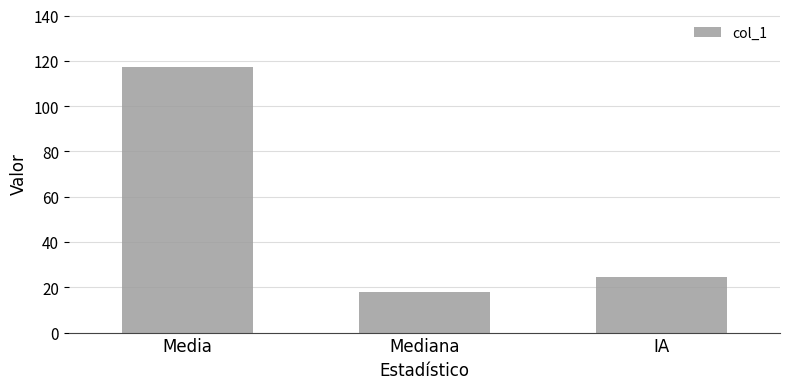

Approximately how many times larger is the value at Media compared to IA?

4.8